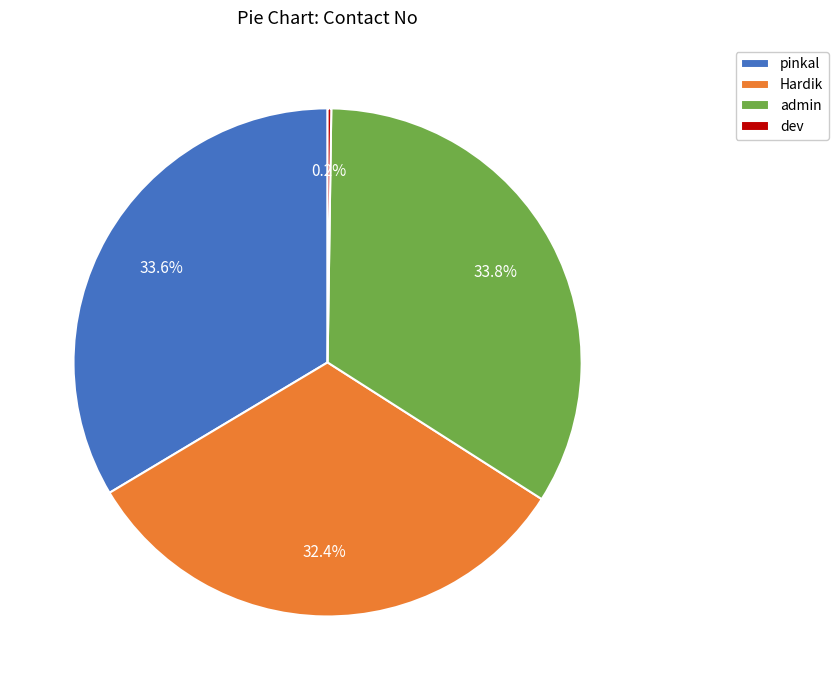

Combined, do pinkal and Hardik account for over 50%?

Yes